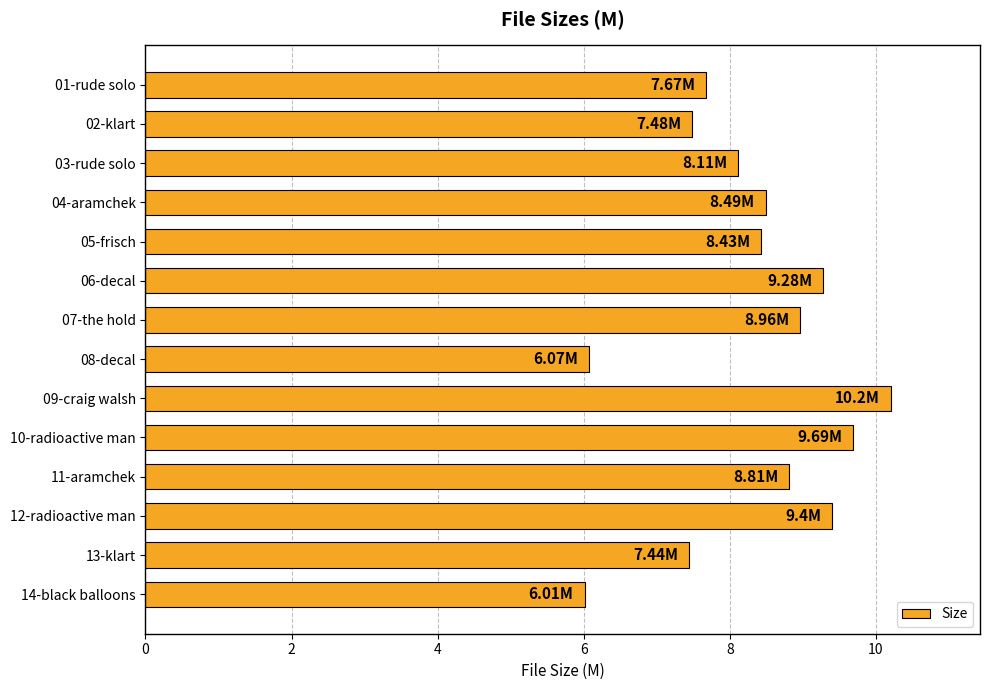

Where is the data nearest to the value 8?

03-rude solo